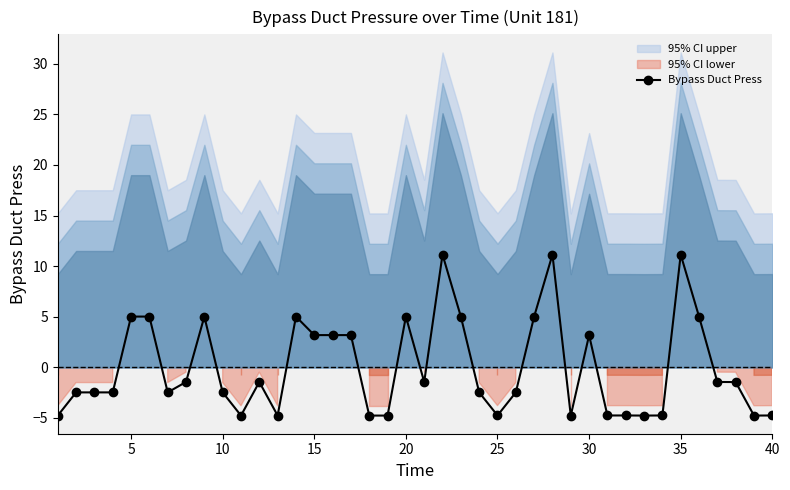

Where does the Bypass Duct Press series first go above -1?

5